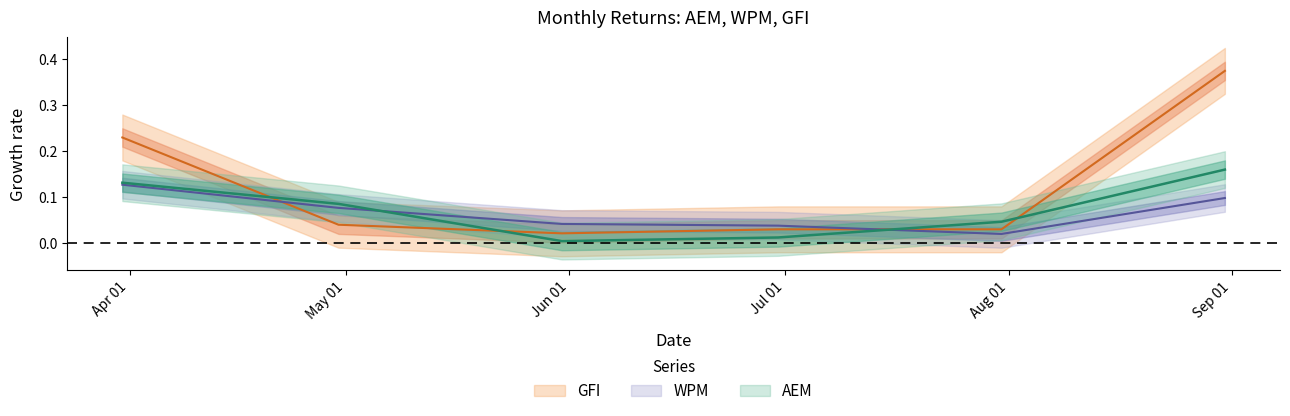

The GFI series shows 0.0 at 2025-07-31. True or false?

False